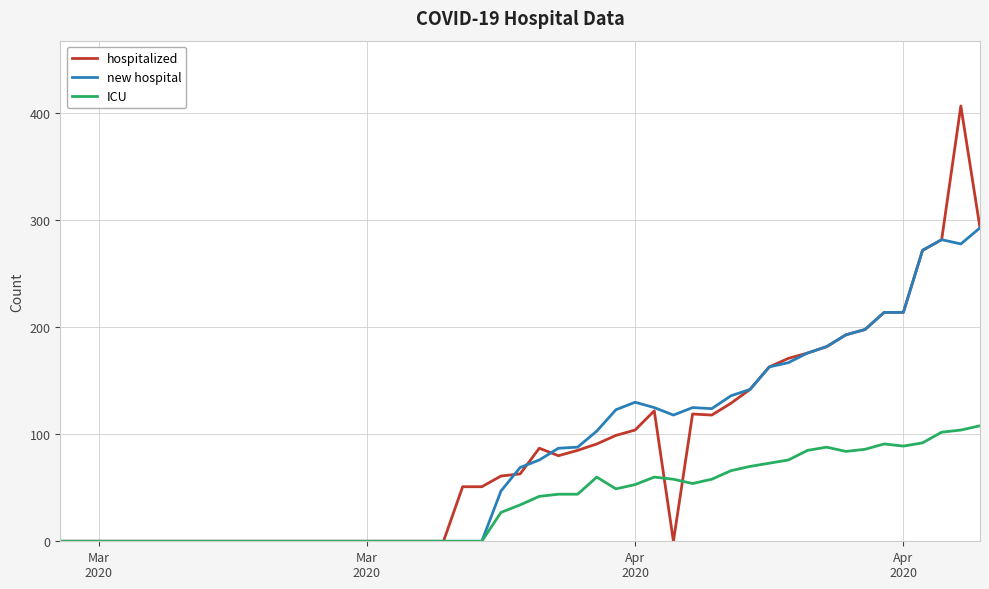

Which series has the largest range (max minus min)?

hospitalized